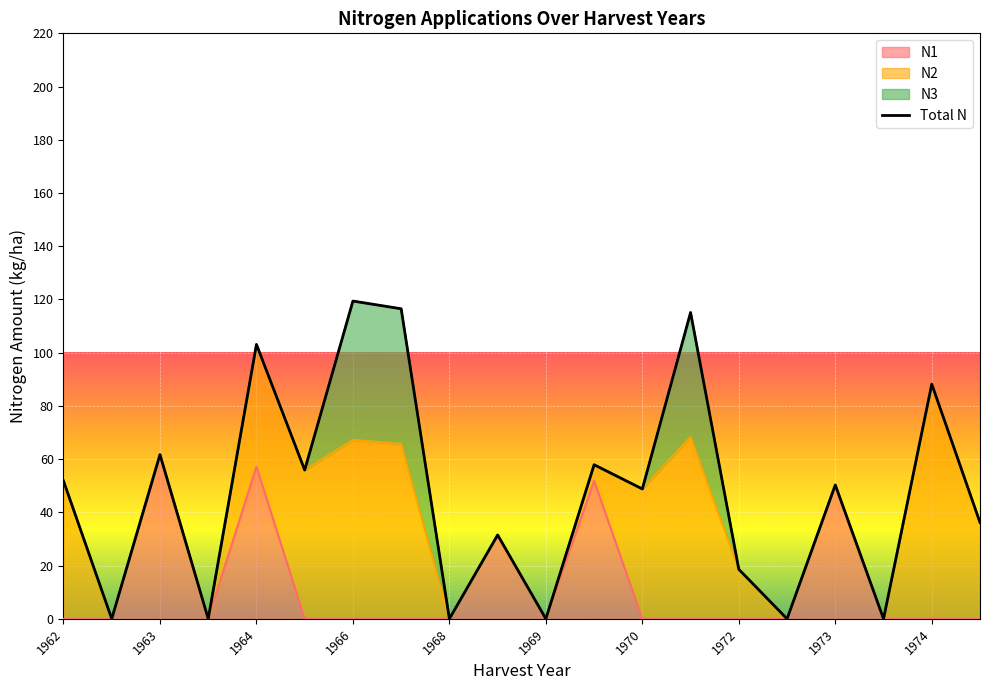

What is the maximum value shown in the chart?

119.4